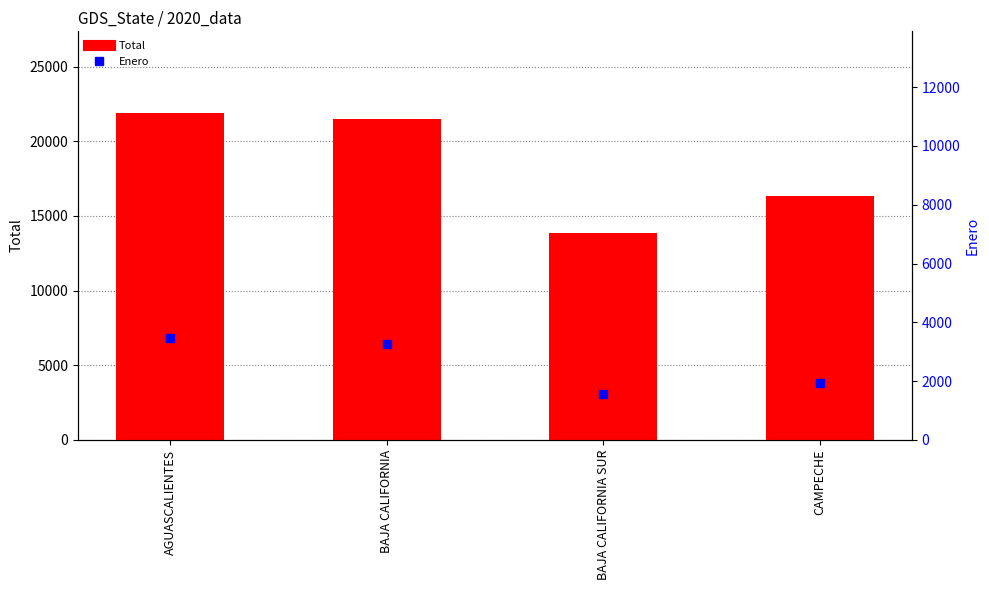

What are all the series names shown in the legend?

Total, Enero